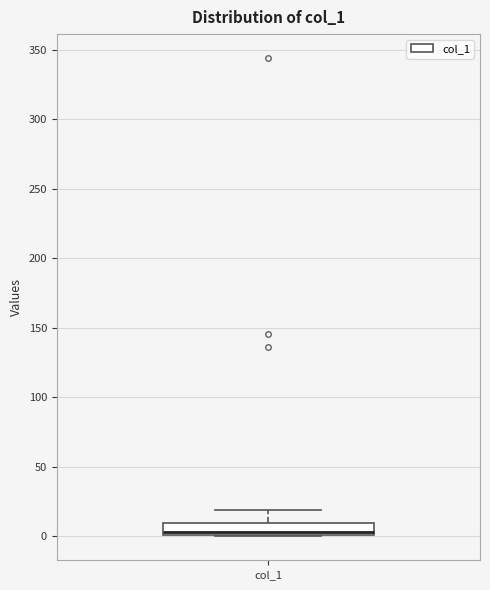

Read this box plot against the y-axis: the position of the median line, the range covered by the box, and the ends of both whiskers. The values are not printed on the chart, so give them approximately, as read against the axis.

median 5, box 0 to 10, whiskers 0 to 20